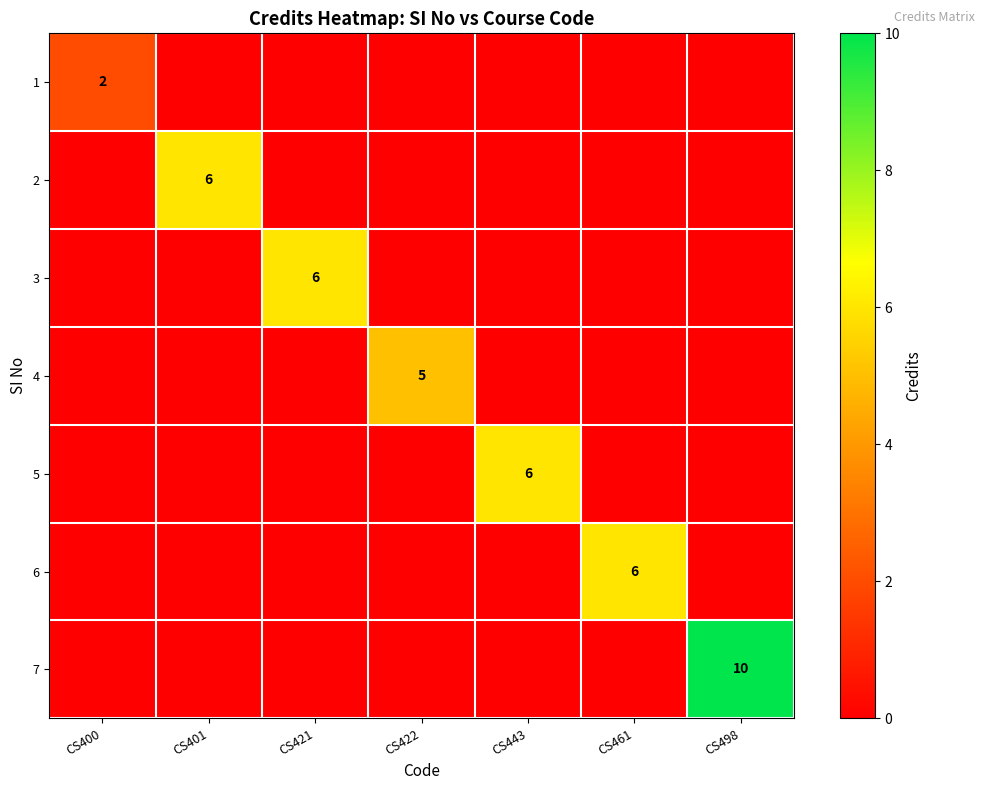

The value of 3 at CS421 is 6. True or false?

True